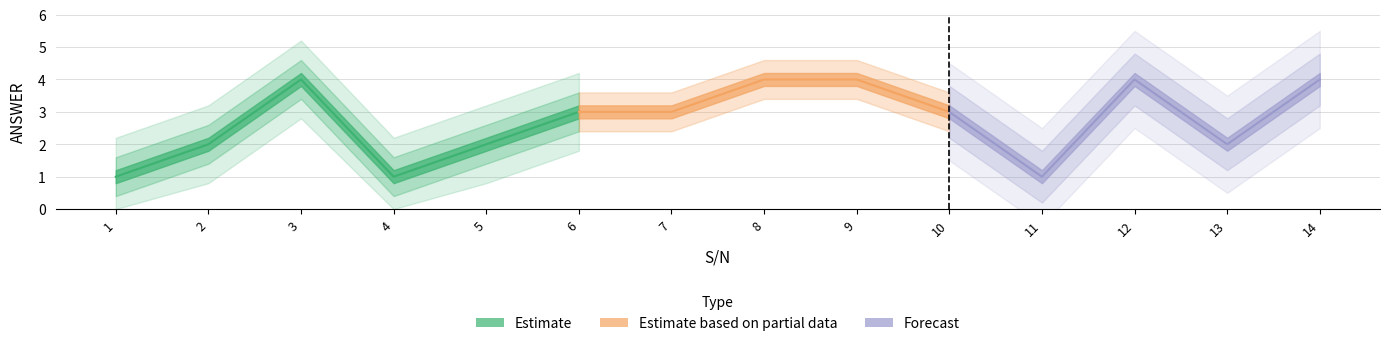

List the labels in order of value, largest first.

3, 8, 9, 12, 14, 6, 7, 10, 2, 5, 13, 1, 4, 11